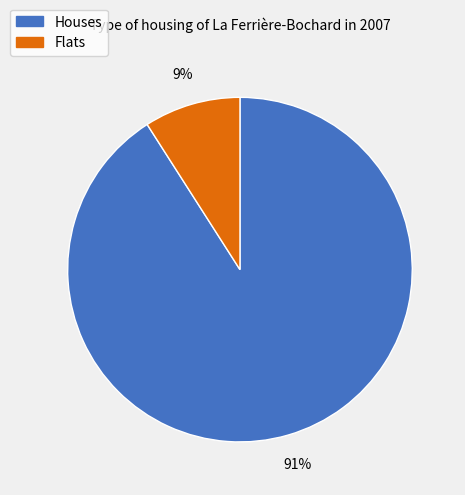

Is there a majority slice in this chart?

Yes